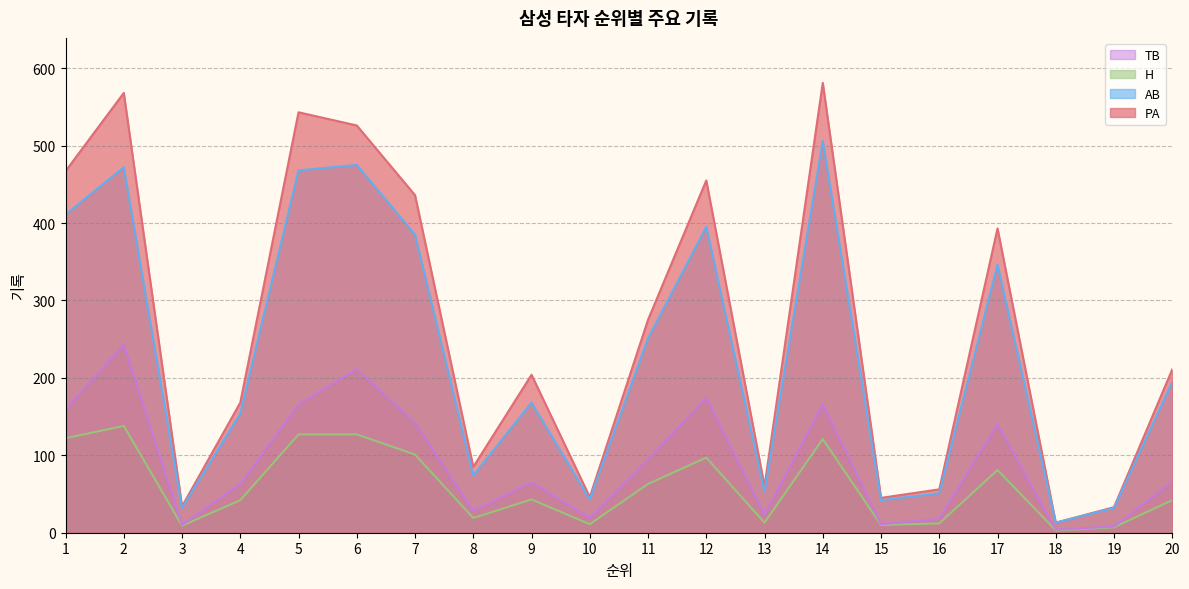

Does the chart have visible grid lines?

Yes